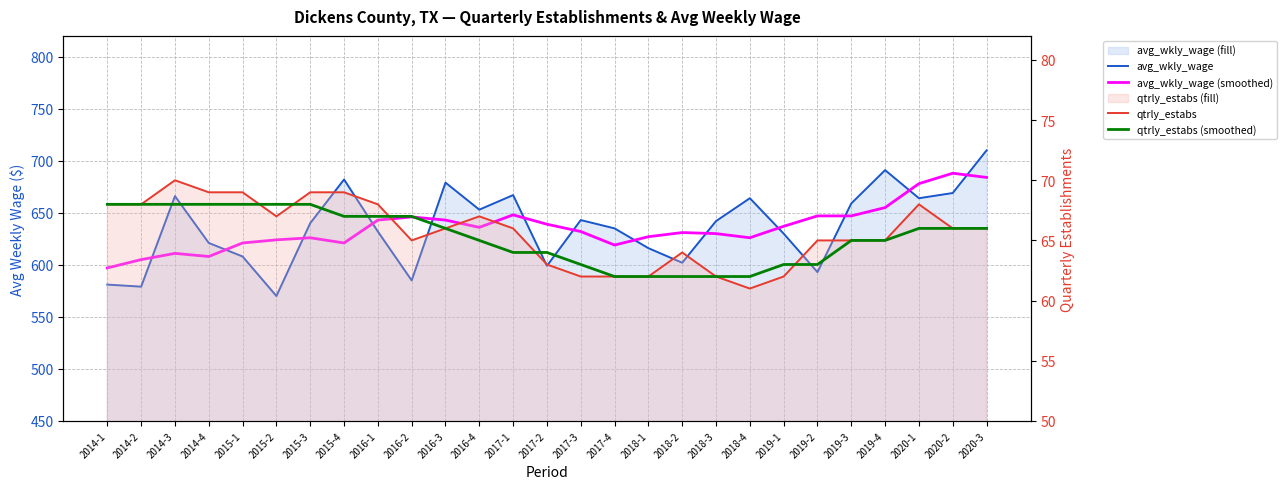

What is the minimum value for qtrly_estabs (smoothed)?

62